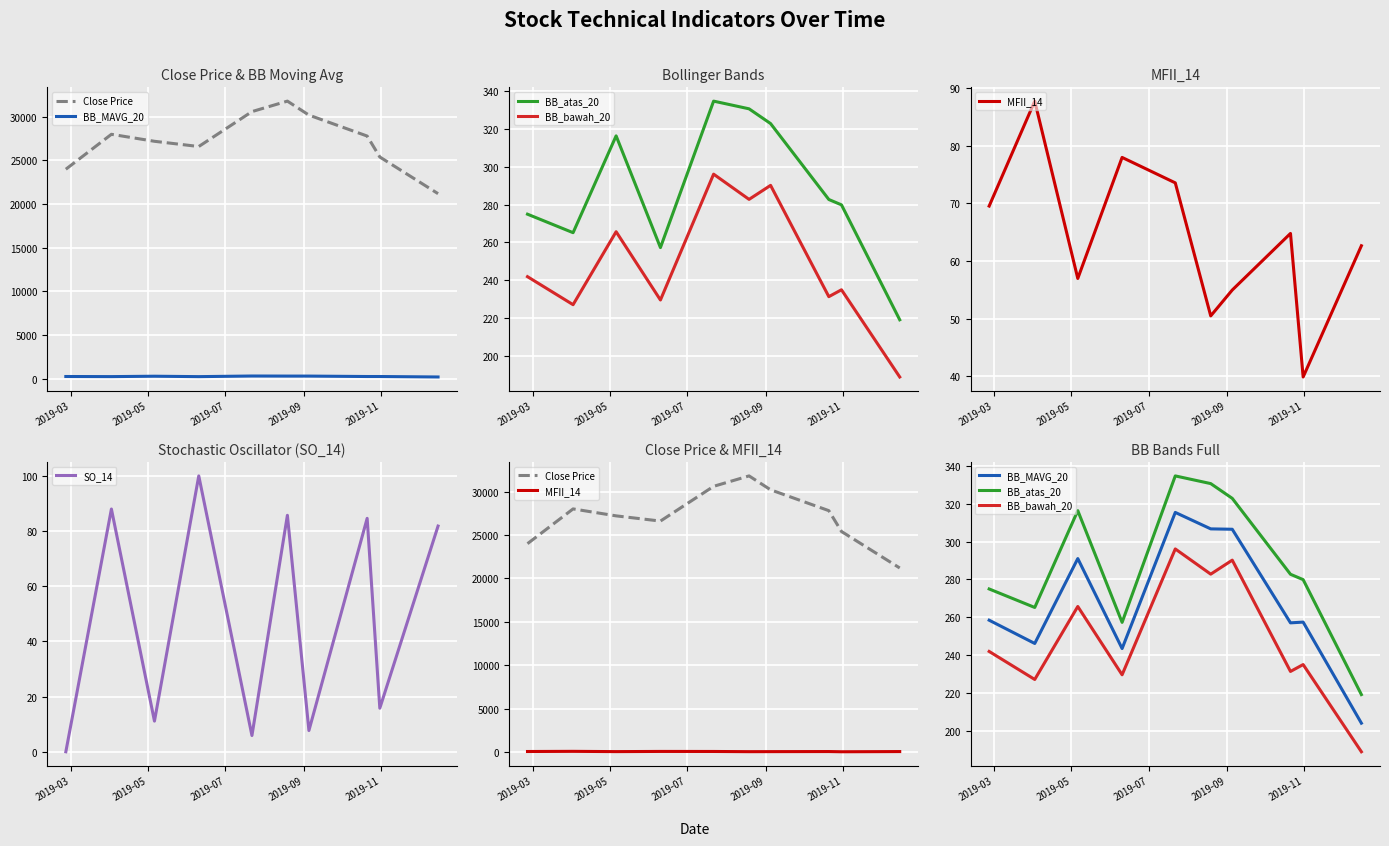

Reading right to left, extract all data points from this chart.

Close Price: 21200.0	25400.0	27800.0	30200.0	31800.0	30600.0	26600.0	27200.0	28000.0	24000.0
BB_MAVG_20: 203.9	257.4	257.0	306.5	306.7	315.4	243.4	291.0	246.1	258.4
BB_atas_20: 219.1	279.9	282.7	322.8	330.6	334.7	257.3	316.3	265.1	274.9
BB_bawah_20: 188.8	234.9	231.3	290.2	282.8	296.1	229.5	265.7	227.1	241.9
MFII_14: 62.6	39.9	64.8	55.0	50.5	73.6	78.0	57.0	87.7	69.5
SO_14: 81.8	15.8	84.6	7.7	85.7	5.9	100.0	11.1	88.0	0.0